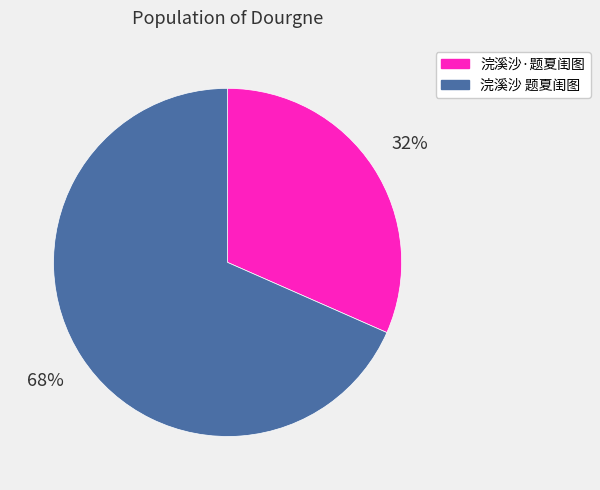

How many slices are in this pie chart?

2